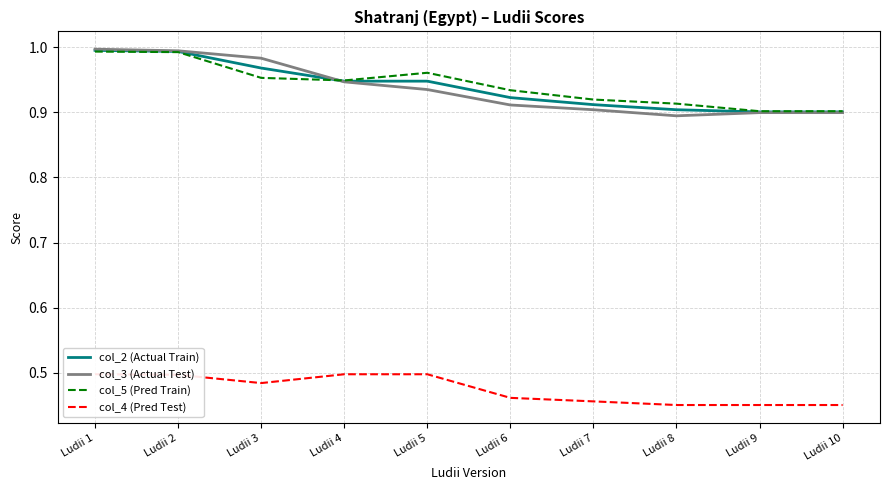

Reading left to right, list all the values displayed in this chart.

col_2 (Actual Train): 1.0	1.0	1.0	0.9	0.9	0.9	0.9	0.9	0.9	0.9
col_3 (Actual Test): 1.0	1.0	1.0	0.9	0.9	0.9	0.9	0.9	0.9	0.9
col_5 (Pred Train): 1.0	1.0	1.0	0.9	1.0	0.9	0.9	0.9	0.9	0.9
col_4 (Pred Test): 0.5	0.5	0.5	0.5	0.5	0.5	0.5	0.5	0.5	0.5